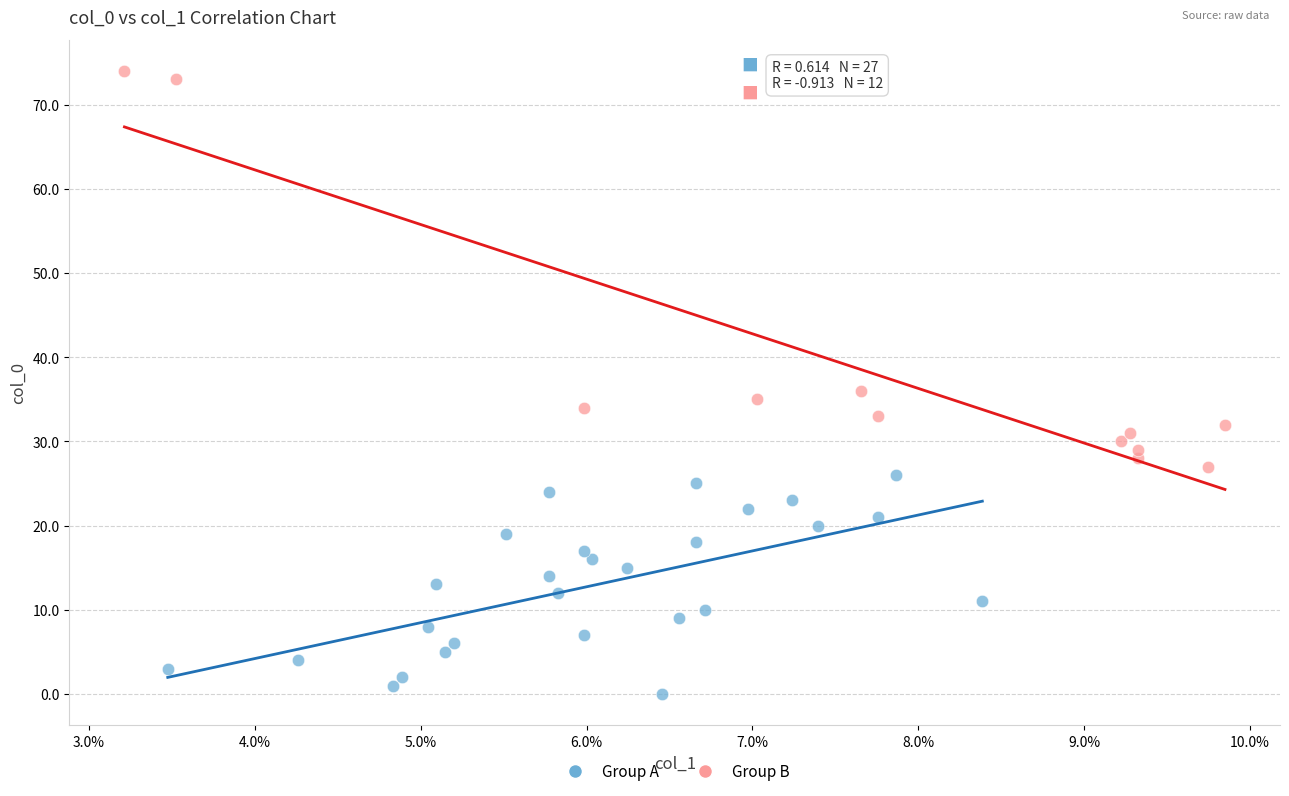

Which series reaches the maximum Y coordinate?

Group B